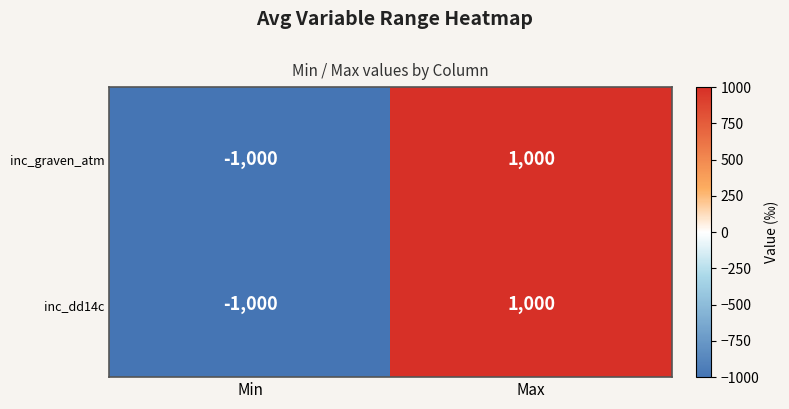

Reading left to right, what are all the values shown in this chart?

inc_graven_atm: -1000	1000
inc_dd14c: -1000	1000